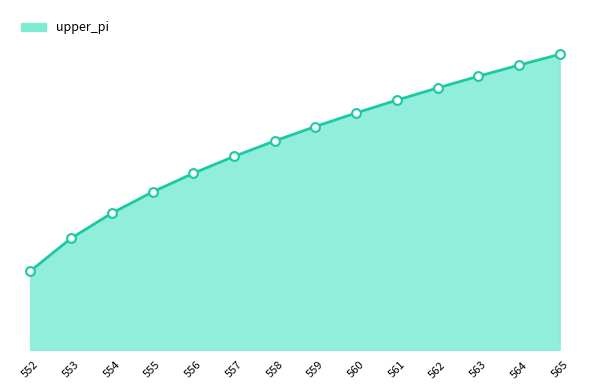

What is the total value across all series at 558?

4.2